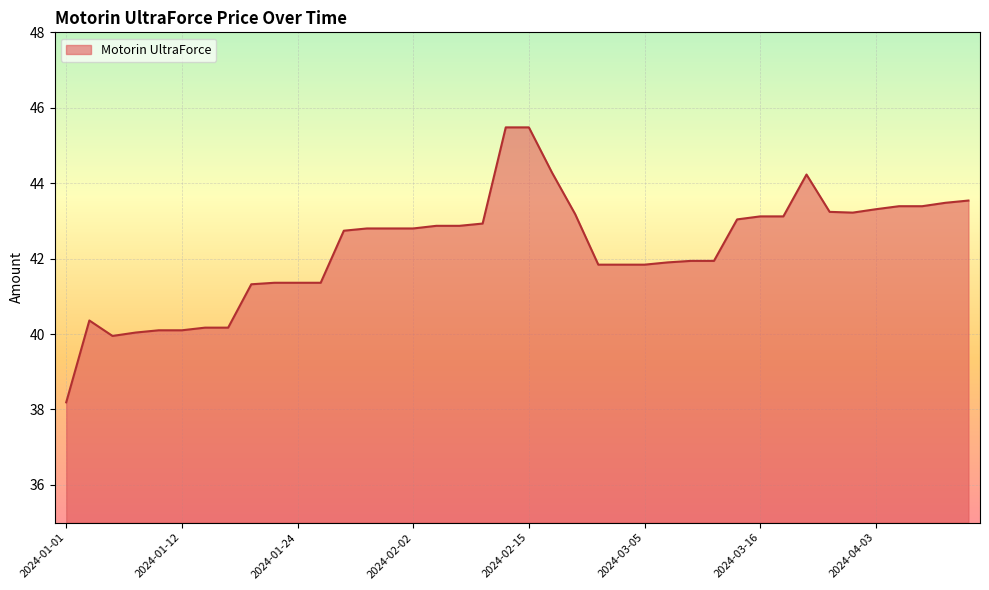

What is the change in value from 2024-02-15 to 2024-03-05?

-3.6